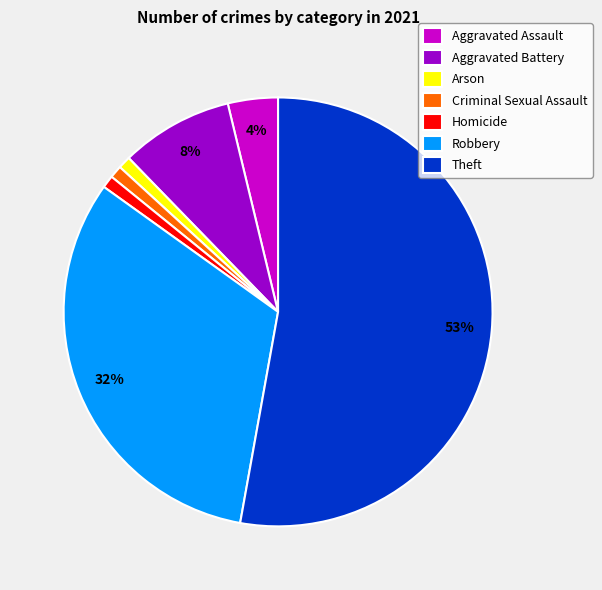

Count the number of slices in the pie.

7